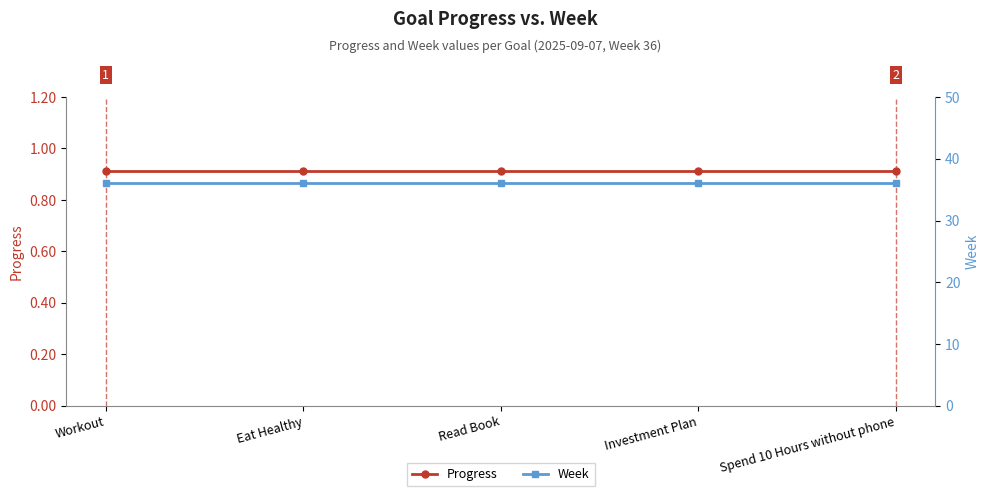

Reading left to right, transcribe all the data shown in this chart.

Progress: Workout=0.9	Eat Healthy=0.9	Read Book=0.9	Investment Plan=0.9	Spend 10 Hours without phone=0.9
Week: Workout=36.0	Eat Healthy=36.0	Read Book=36.0	Investment Plan=36.0	Spend 10 Hours without phone=36.0